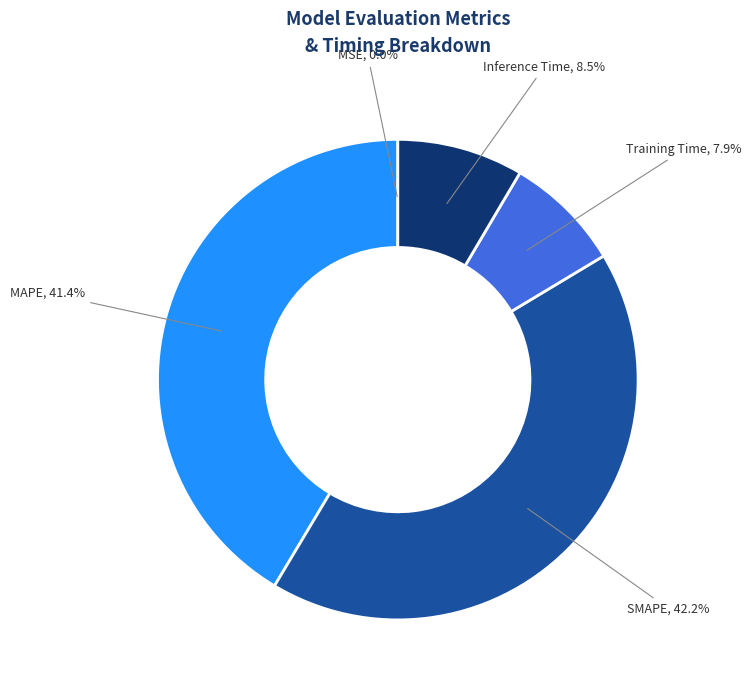

Is it true that Training Time is 1% of the pie?

False